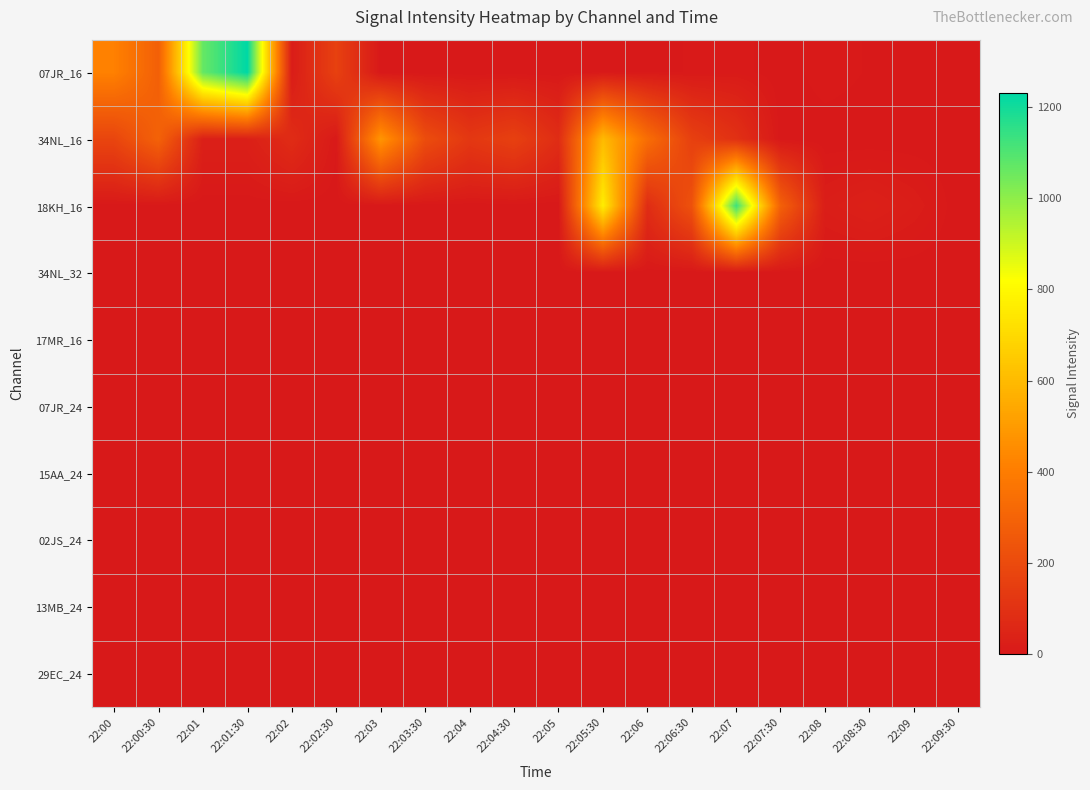

Between 22:02 and 22:07, which series saw the biggest shift?

18KH_16